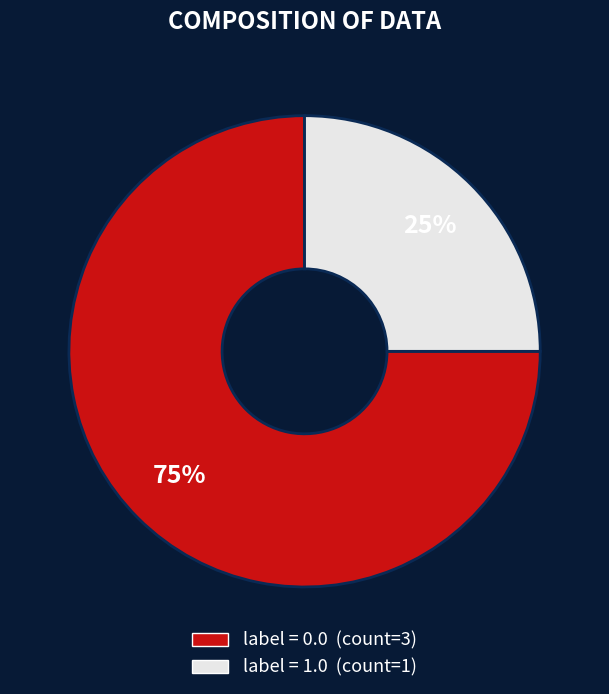

To the nearest percent, what is the difference between the largest and smallest slice percentages?

50%